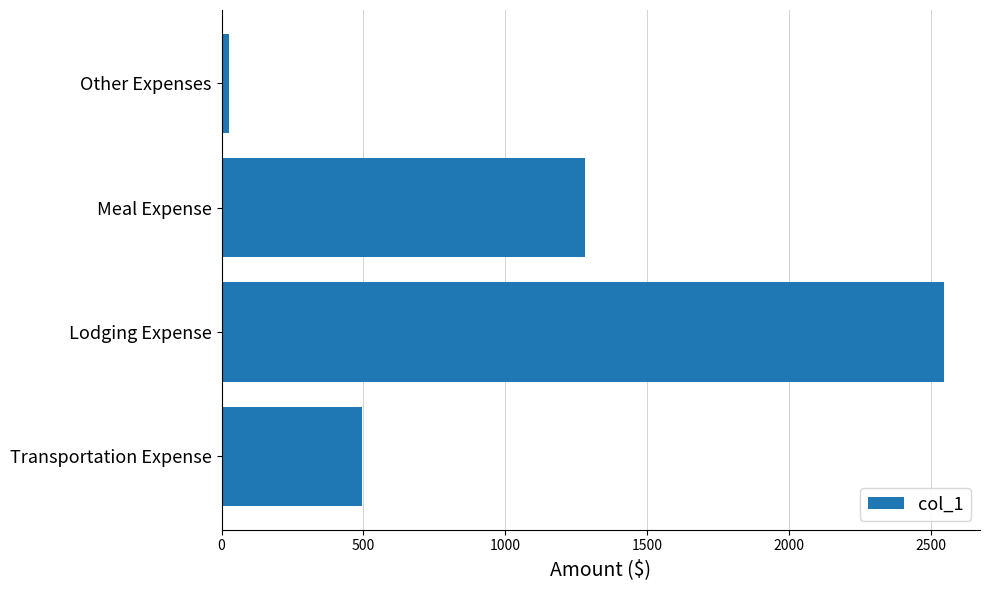

Read the value at Meal Expense.

1279.4